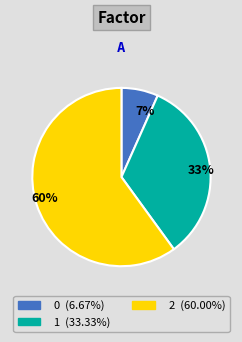

Which slice represents more than half of the pie?

60%